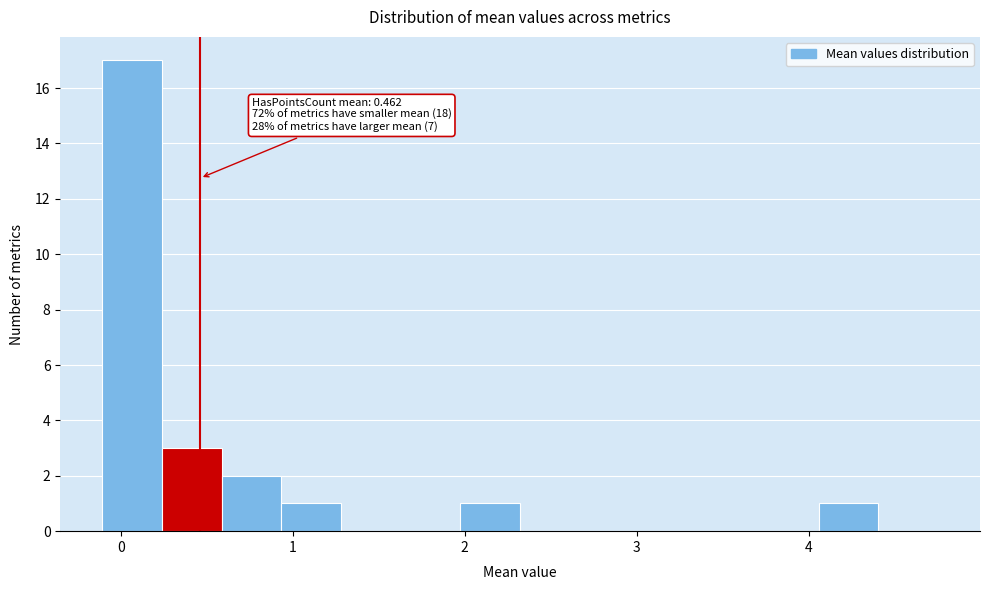

Around what value on the x-axis is the tallest bar? Give the approximate position of its centre, as read against the axis.

0.1